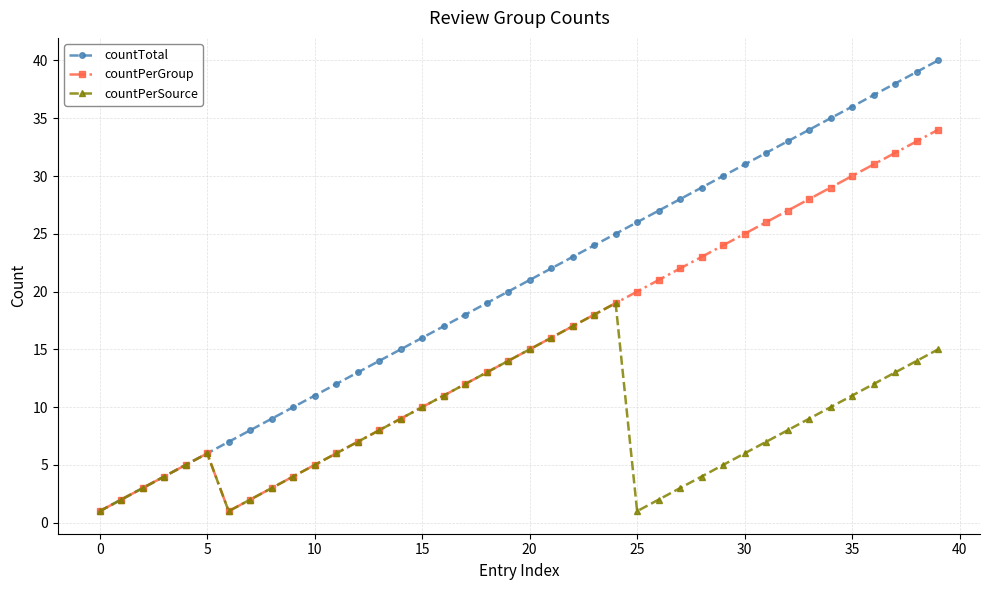

What is the difference between the maximum and minimum values in the countTotal series?

39